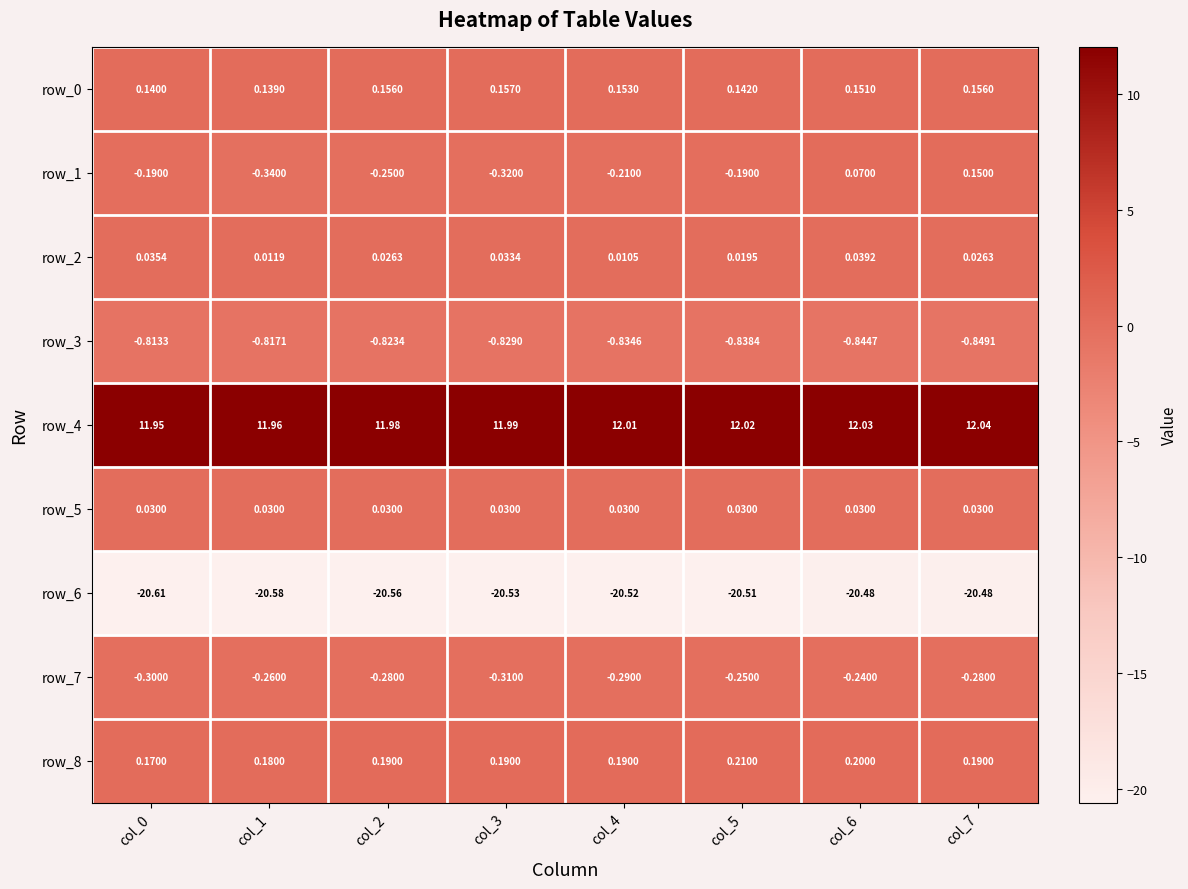

What is the total value across all series at col_4?

-9.5